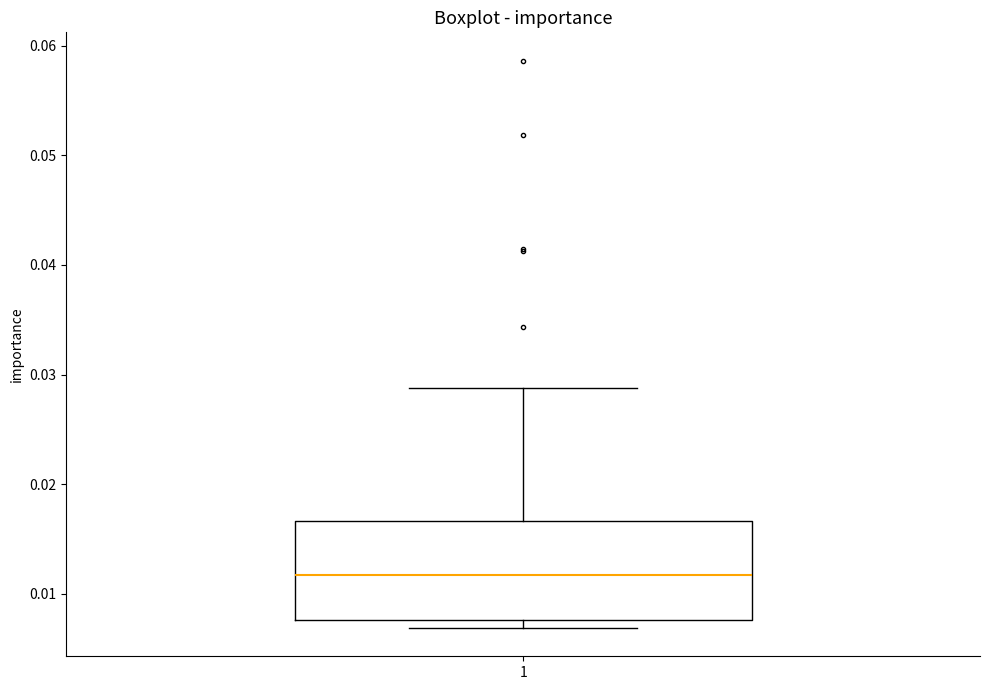

Transcribe this box plot: give where the median line is, the range the box spans, and where the two whiskers end, as read against the y-axis. The values are not printed on the chart, so give them approximately, as read against the axis.

median 0.012, box 0.008 to 0.017, whiskers 0.007 to 0.029